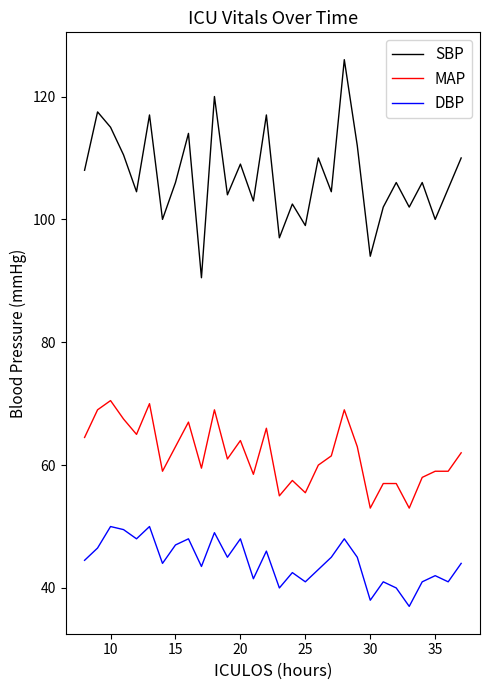

What is the lowest value of the MAP series?

53.0